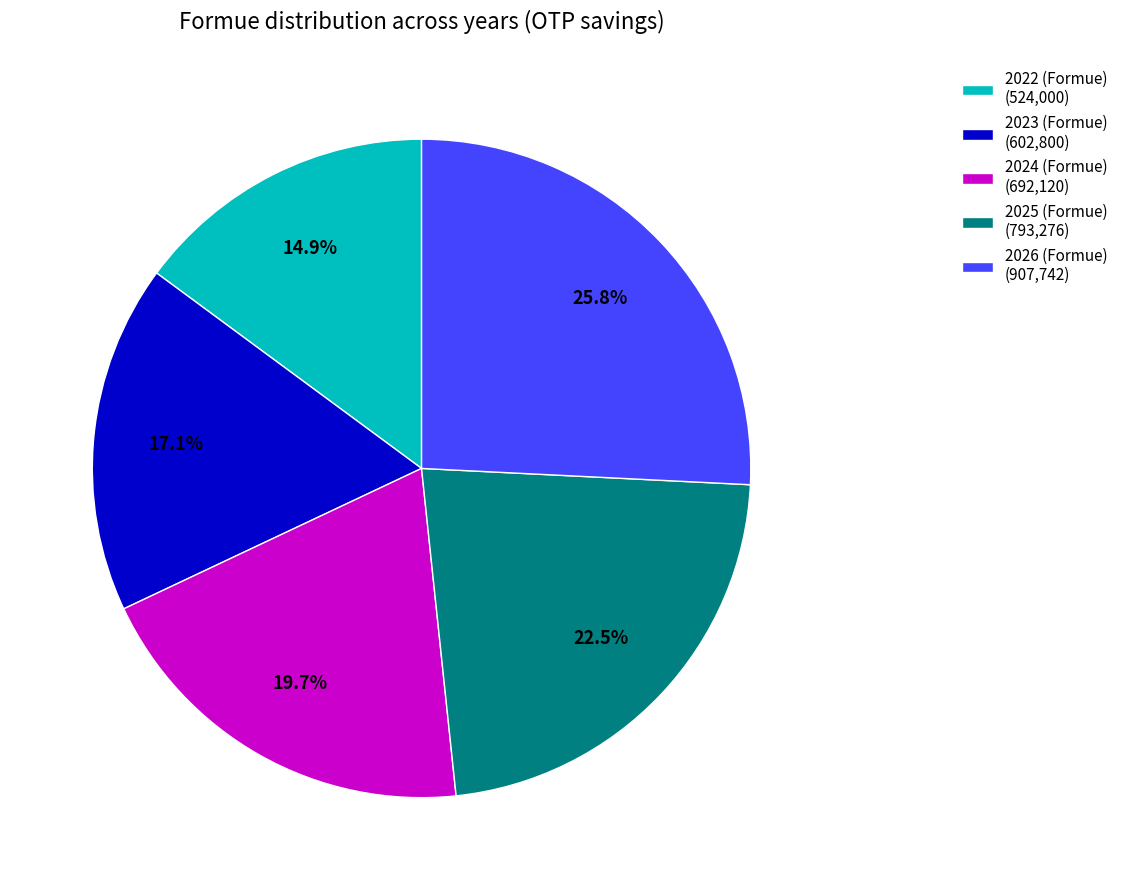

To the nearest percent, what is the difference between the 2026 (Formue) and 2024 (Formue) slice percentages?

6%